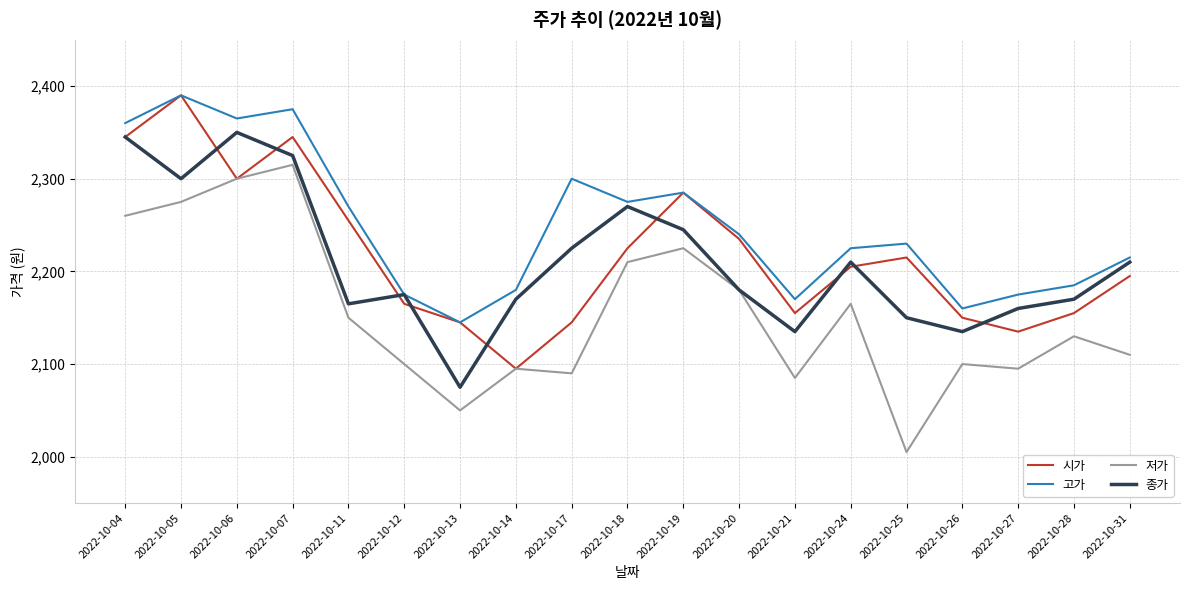

Which series changed the most between 2022-10-07 and 2022-10-13?

저가